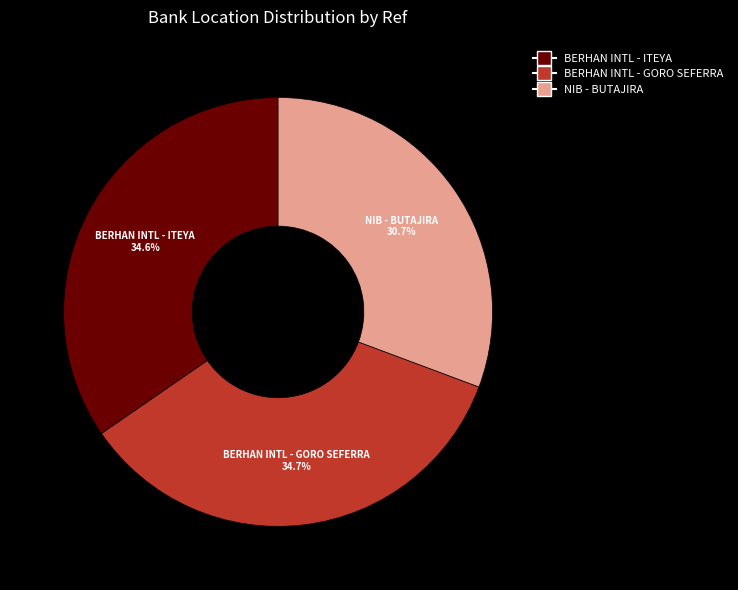

Does any single category account for the majority?

No